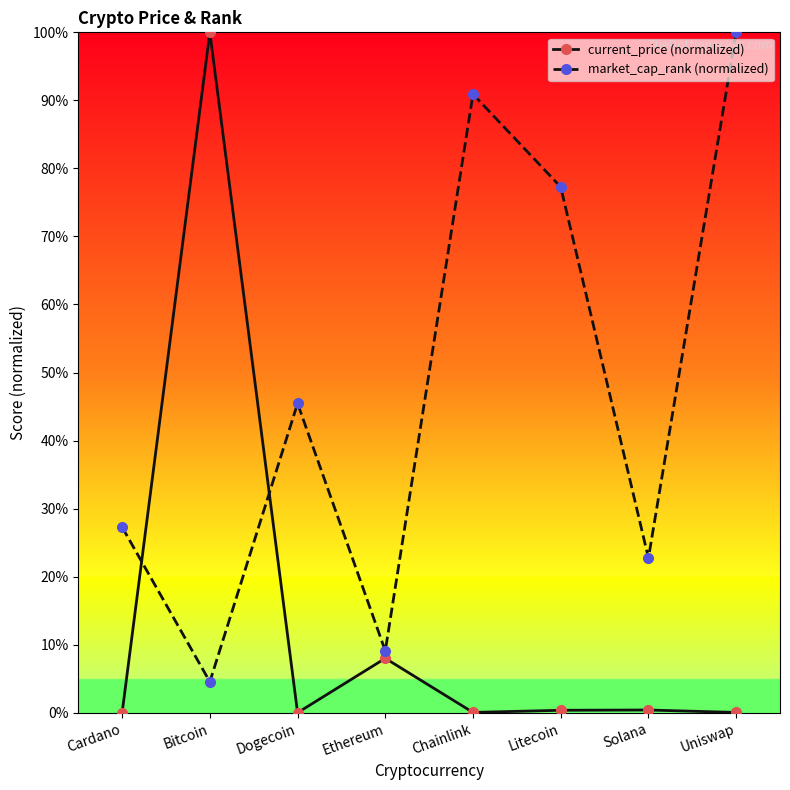

Read the market_cap_rank (normalized) value at Cardano.

27.3